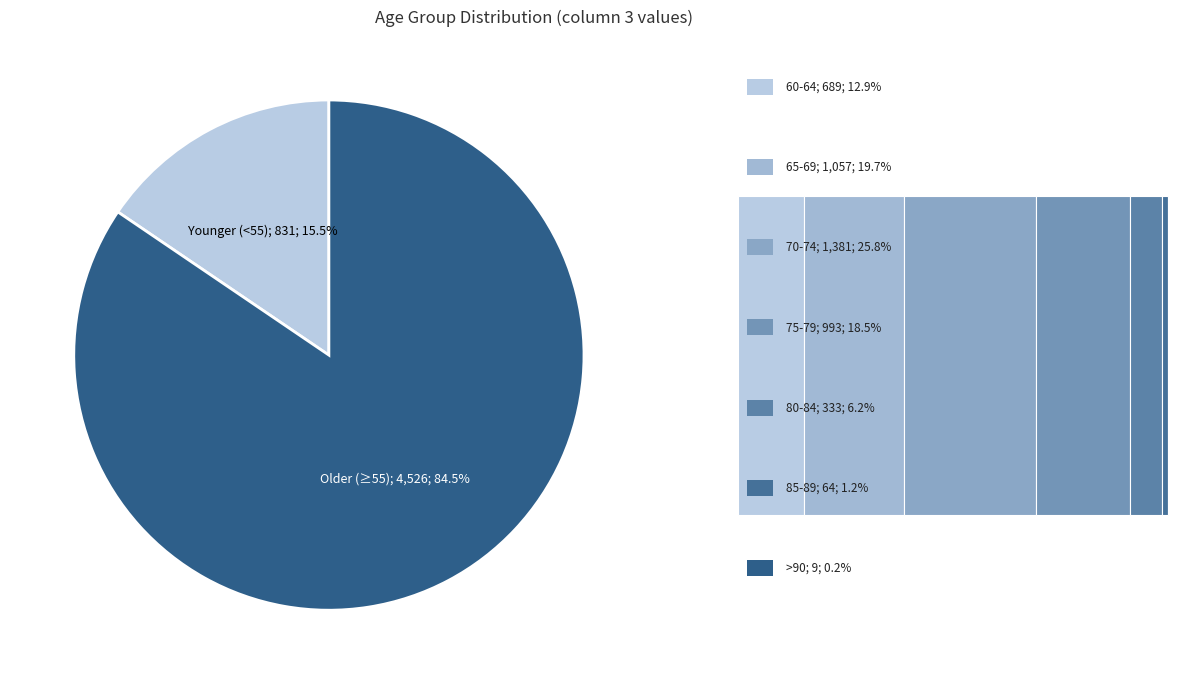

Is there a majority slice in this chart?

Yes